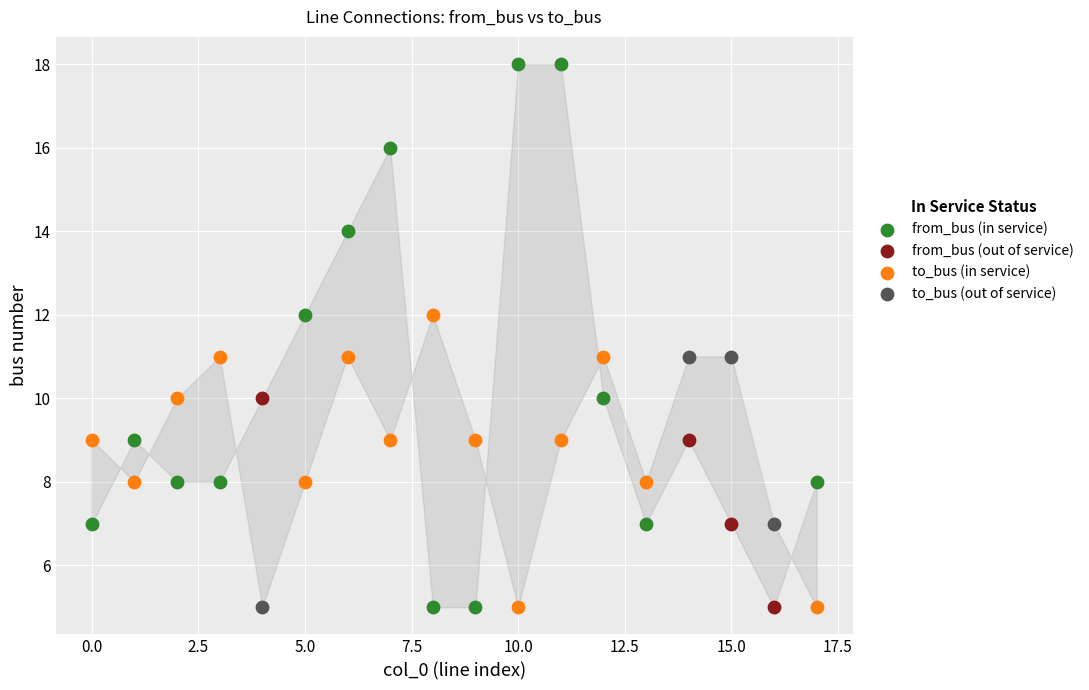

Which series has the widest spread of Y values?

from_bus (in service)